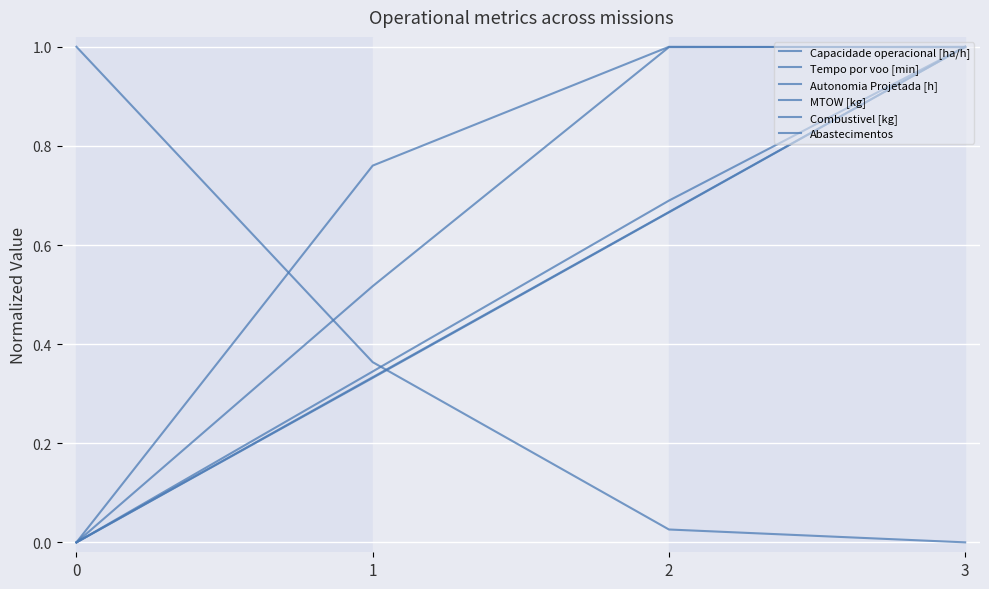

Does the chart display data point markers on the line(s)?

No